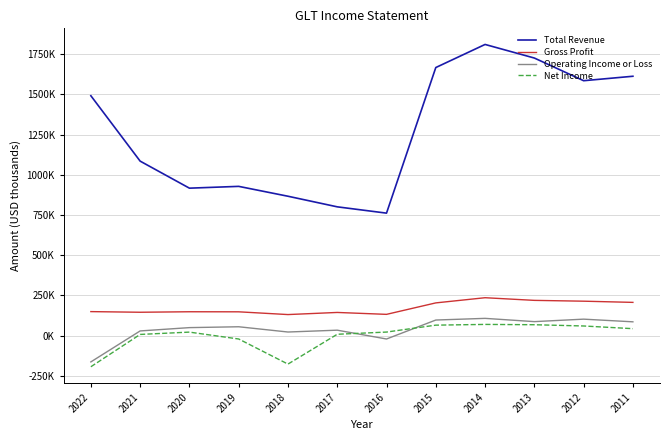

True or false: Total Revenue and Net Income intersect in this chart.

False